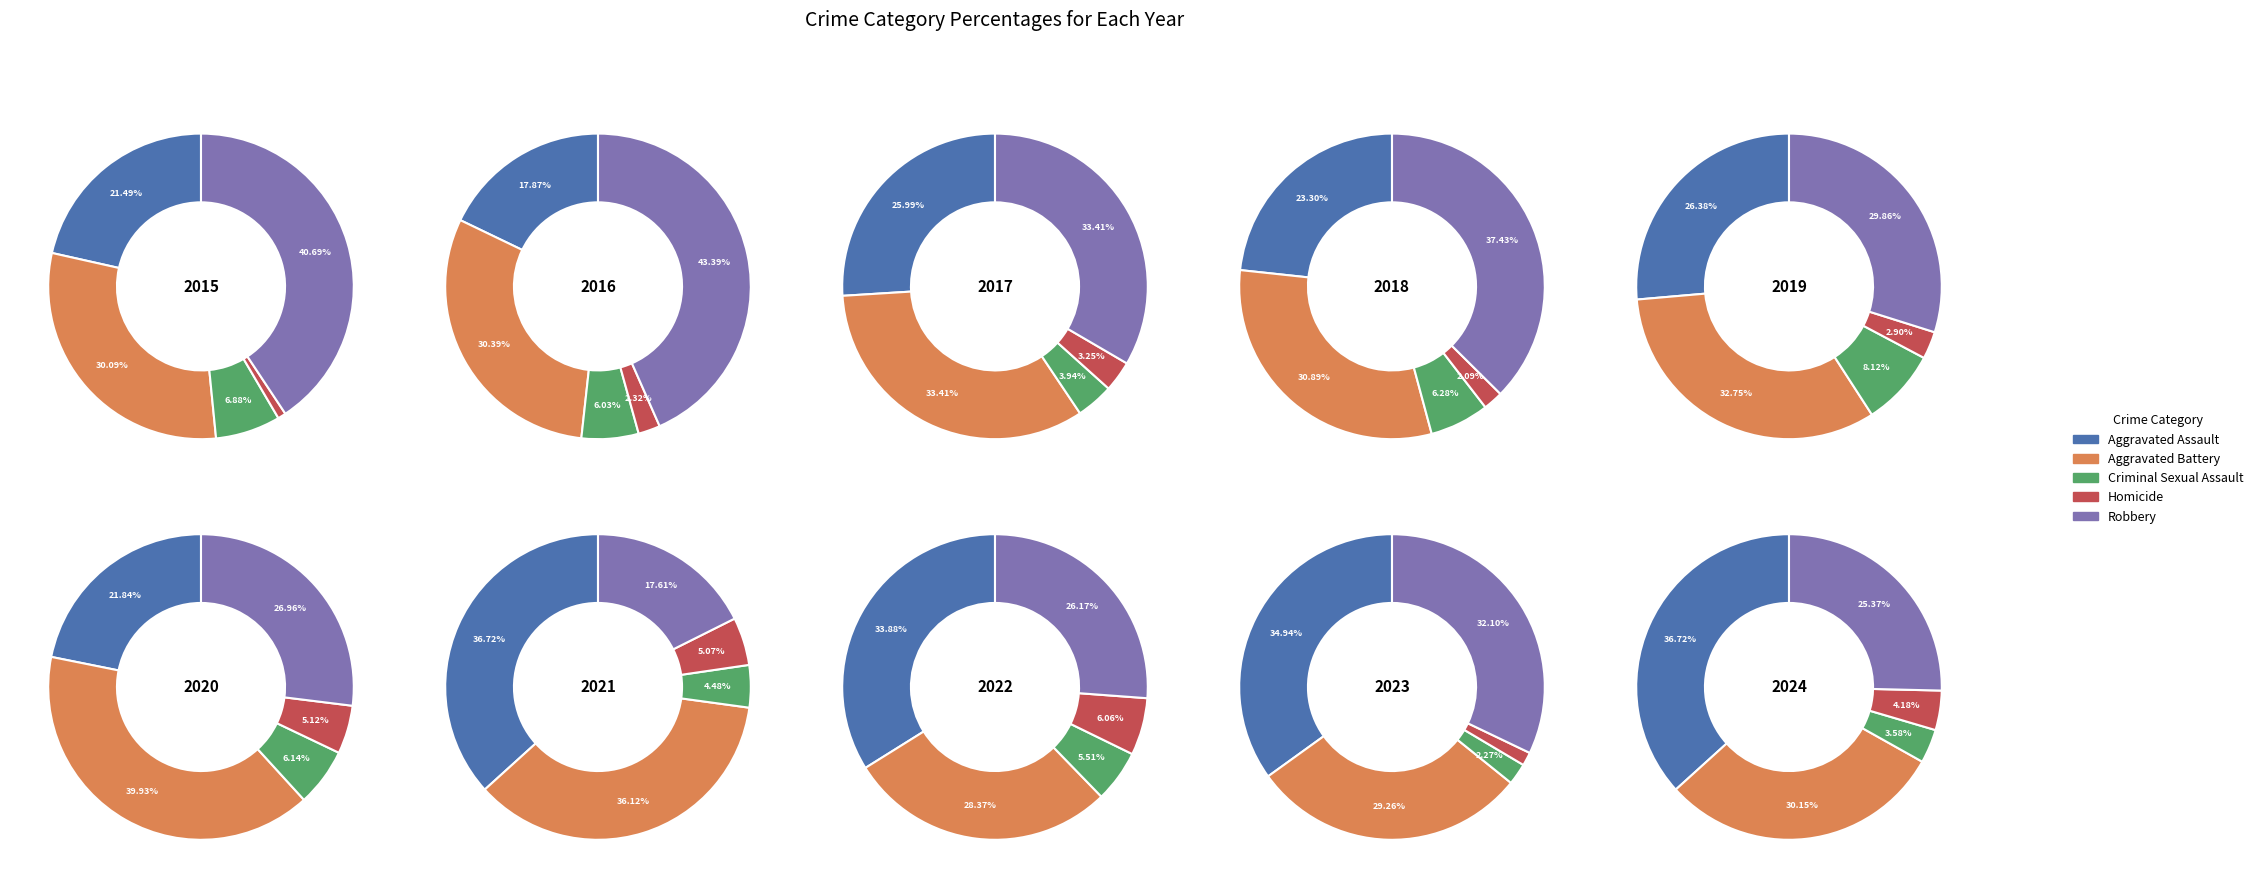

Which series has the largest range (max minus min)?

Robbery